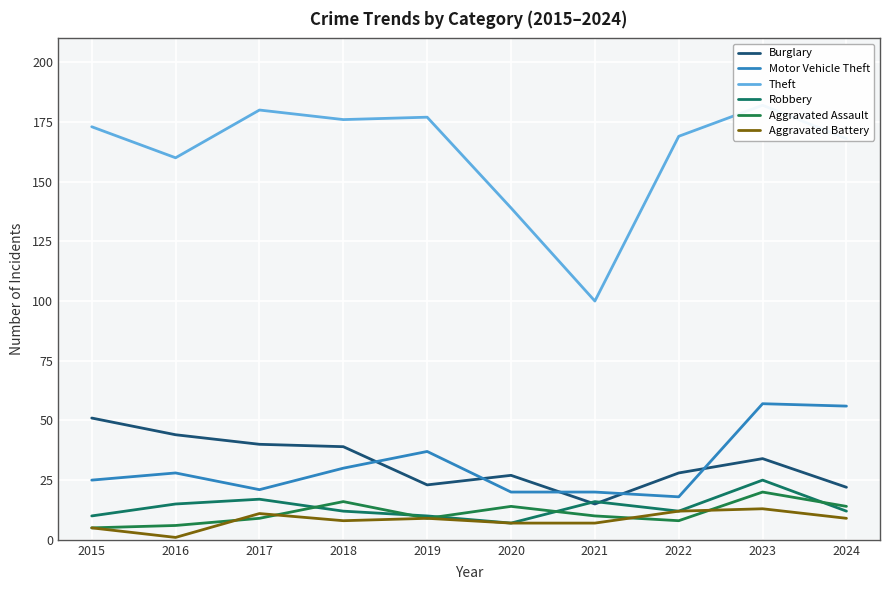

Which series has the largest range (max minus min)?

Theft